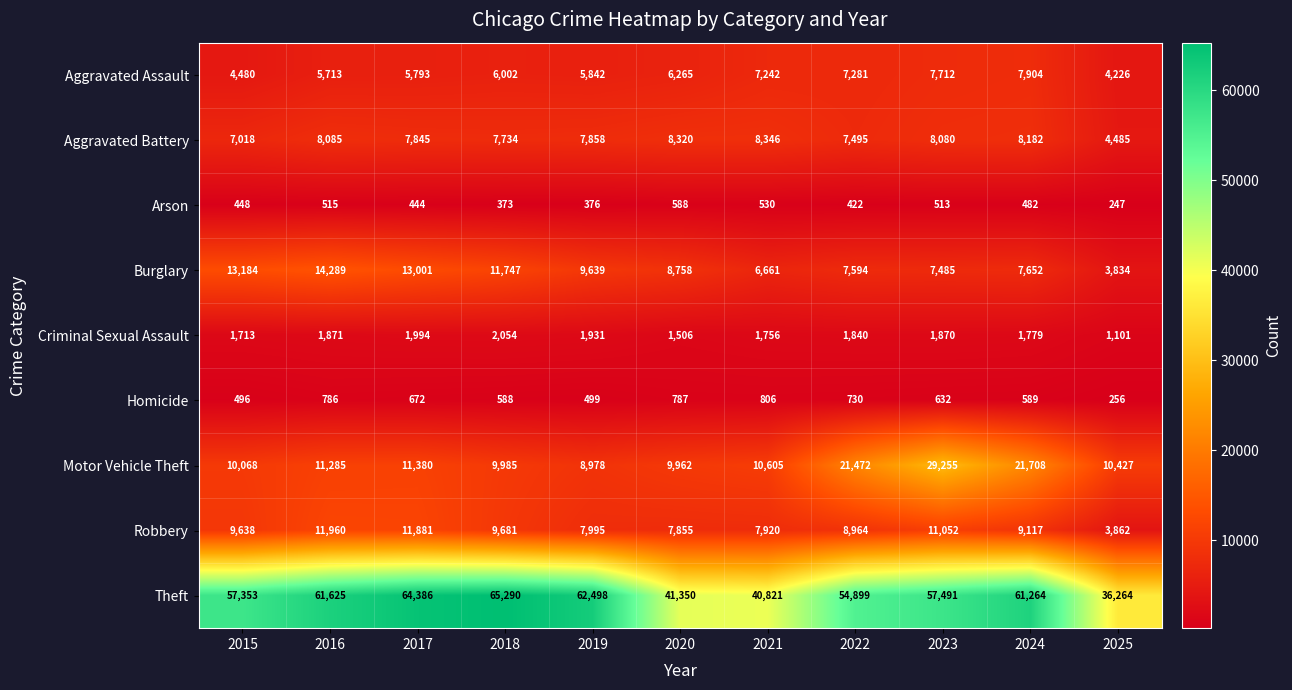

At which category is the sum across all series the highest?

2023